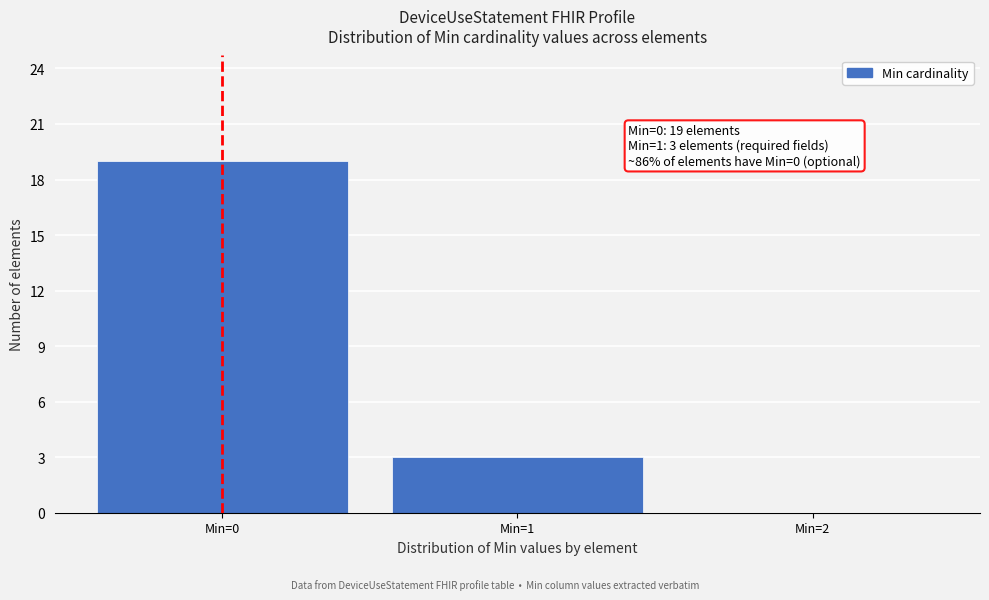

Which range on the x-axis has the tallest bar?

-0.5 to 0.5